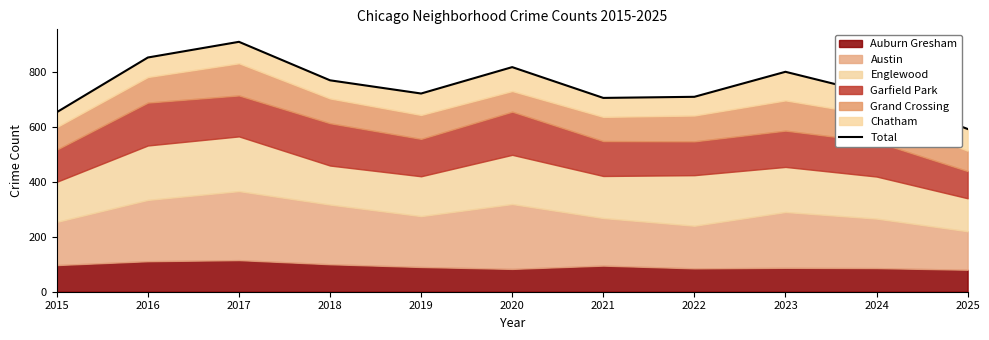

What is the approximate value at 2020?

817